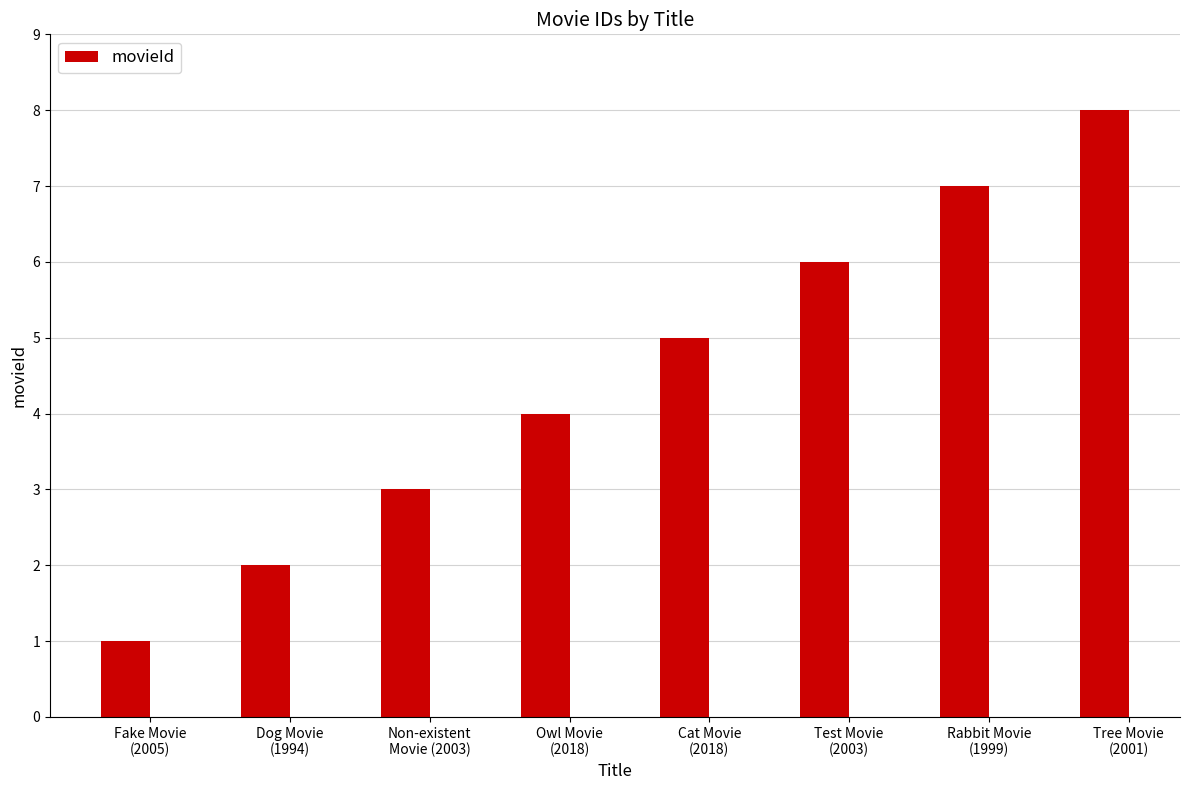

How many bars are there in total?

8